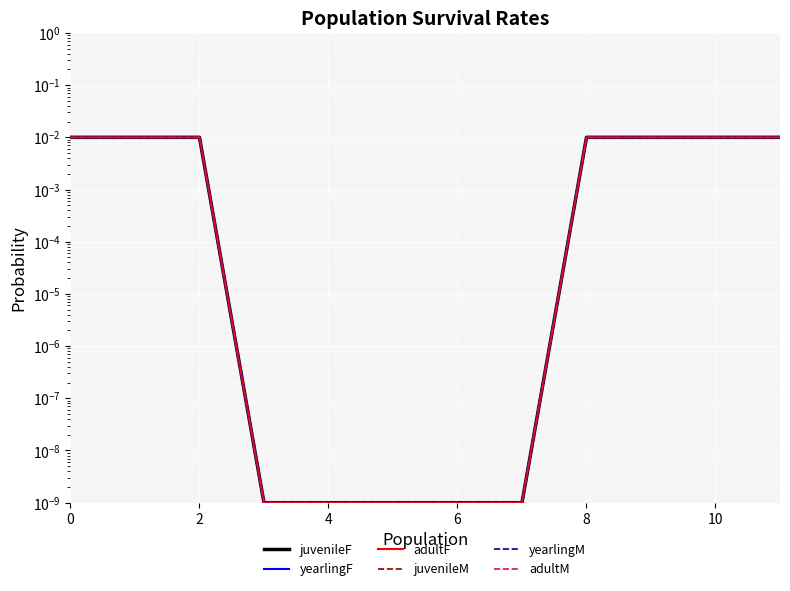

True or false: juvenileM and yearlingF cross at least once.

False